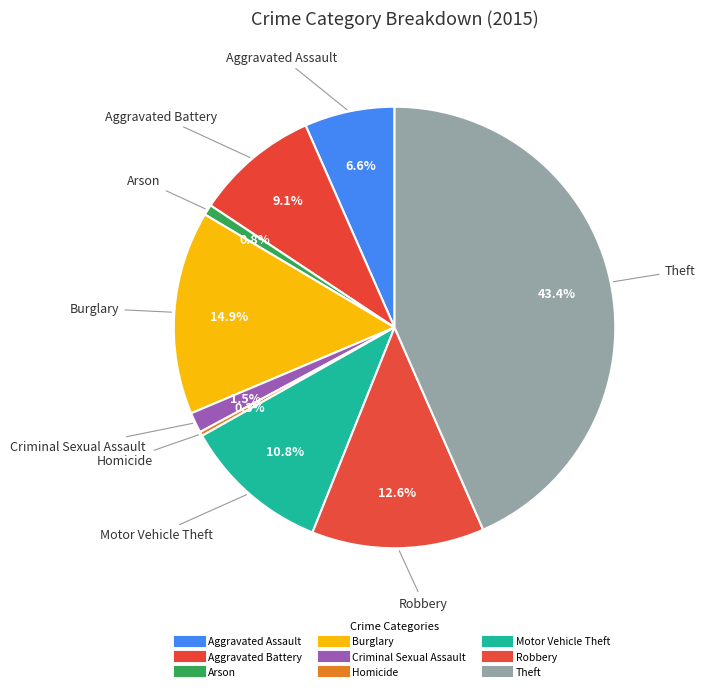

To the nearest percent, what percentage of the pie is Criminal Sexual Assault?

1%